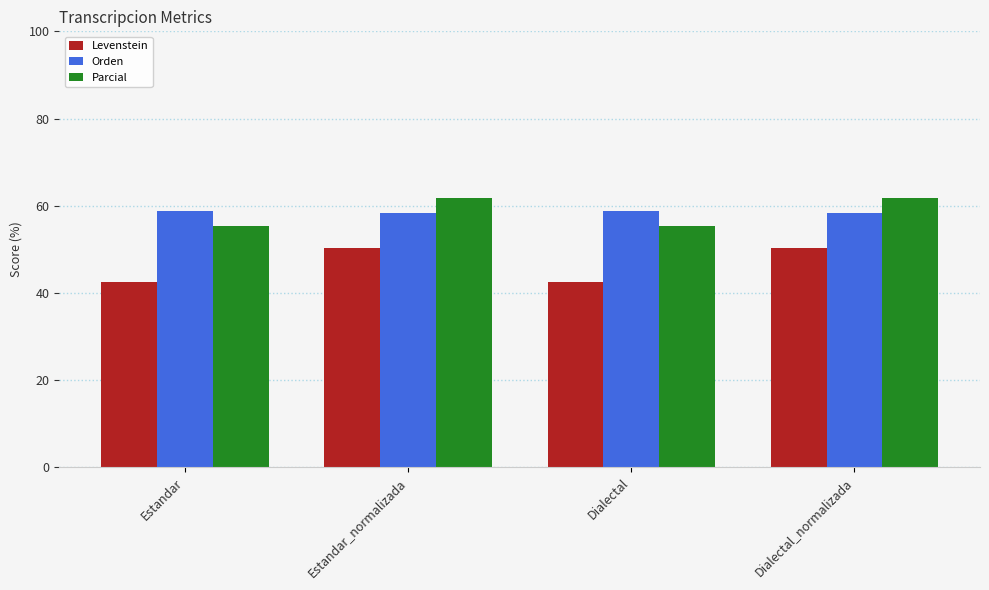

Is it true that Parcial equals 55.3 at Dialectal?

True